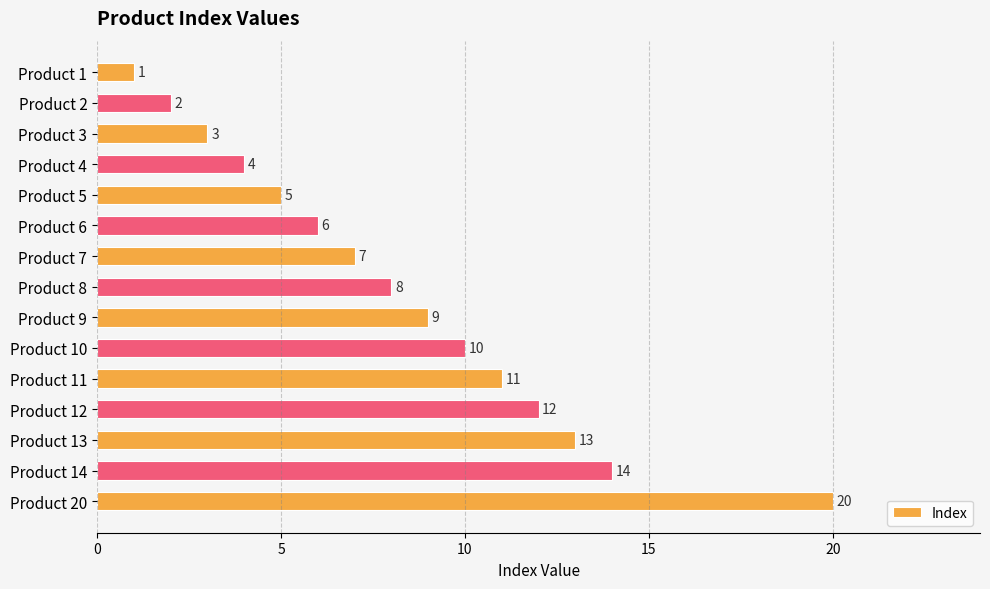

What is the smallest value displayed?

1